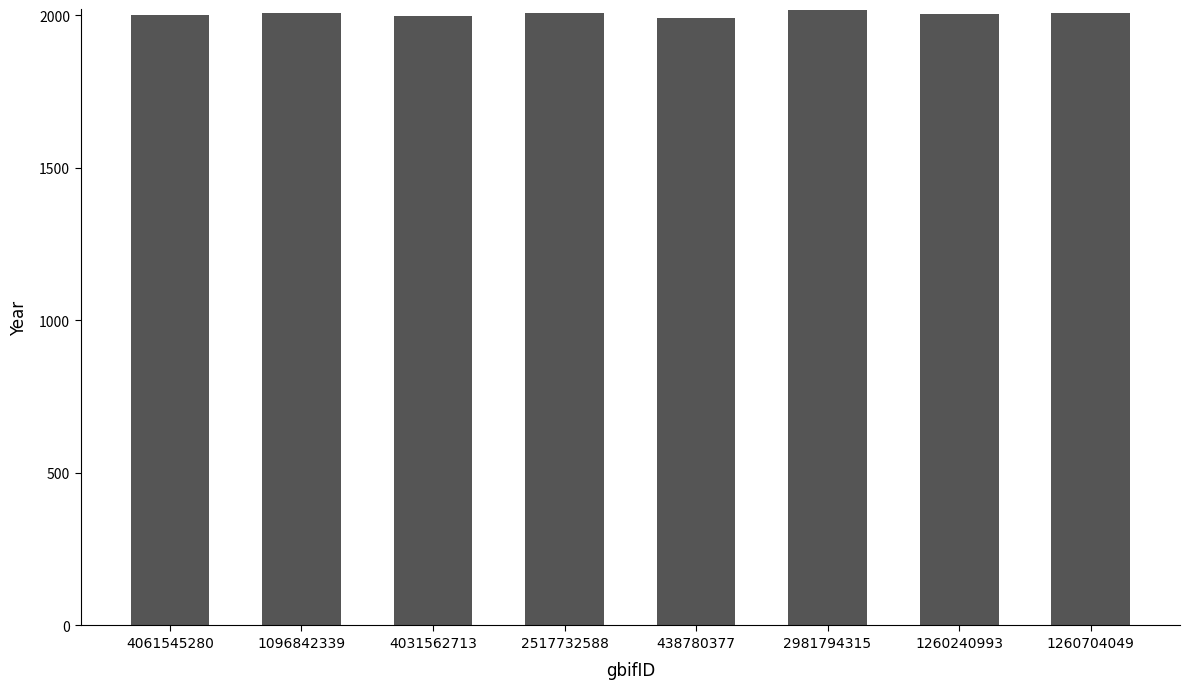

What is the average value?

2004